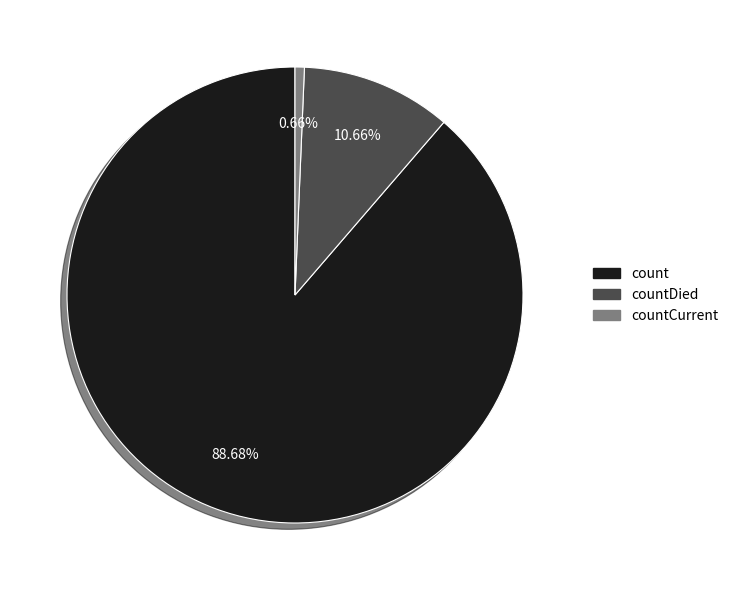

The count slice represents 89% of the pie. True or false?

True